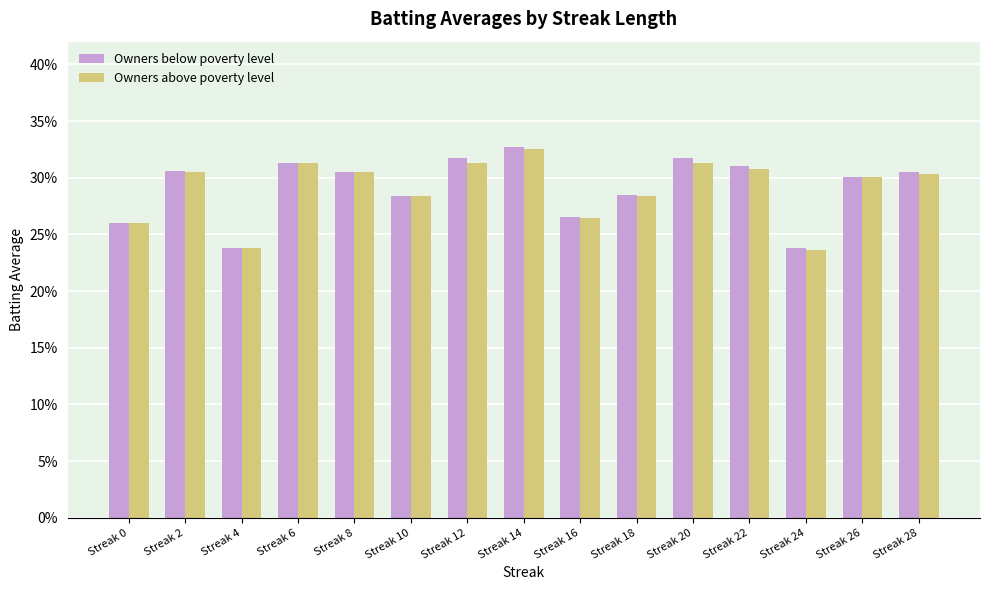

What is the minimum value shown in the chart?

0.2